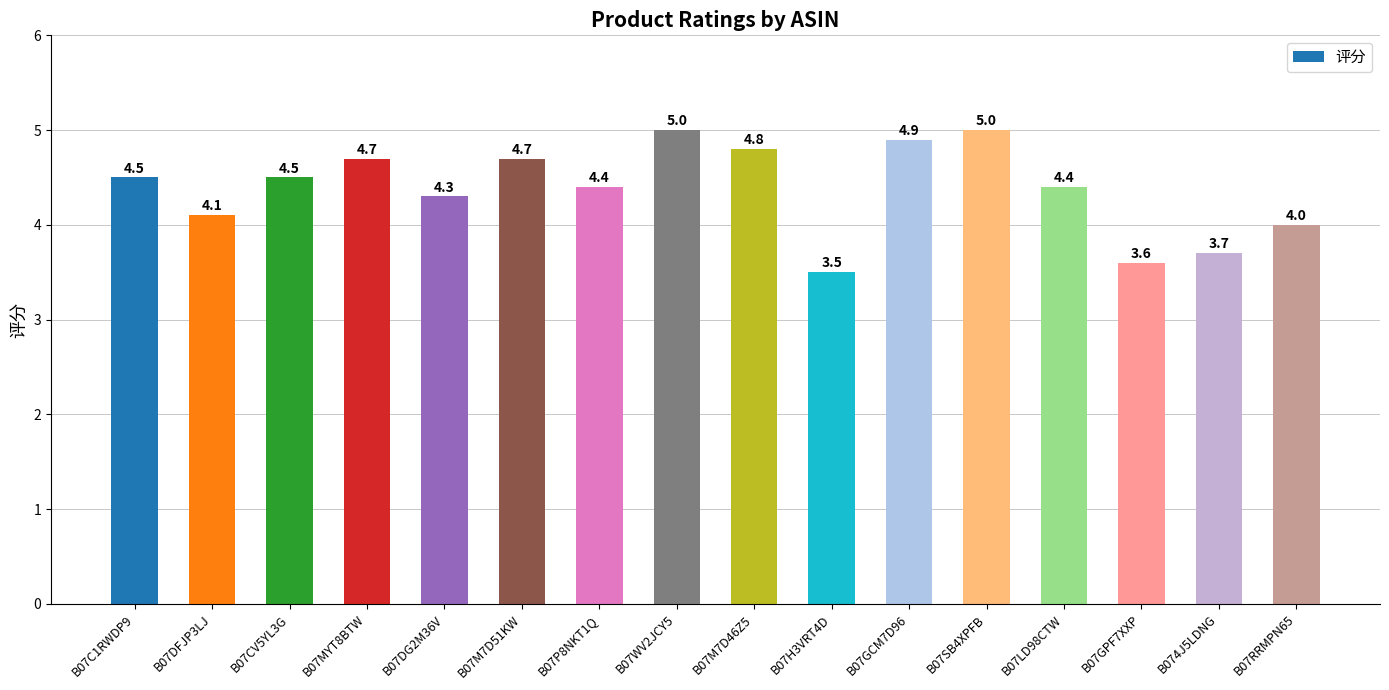

Reading left to right, extract all data points from this chart.

B07C1RWDP9=4.5	B07DFJP3LJ=4.1	B07CV5YL3G=4.5	B07MYT8BTW=4.7	B07DG2M36V=4.3	B07M7D51KW=4.7	B07P8NKT1Q=4.4	B07WV2JCY5=5.0	B07M7D46Z5=4.8	B07H3VRT4D=3.5	B07GCM7D96=4.9	B07SB4XPFB=5.0	B07LD98CTW=4.4	B07GPF7XXP=3.6	B074J5LDNG=3.7	B07RRMPN65=4.0